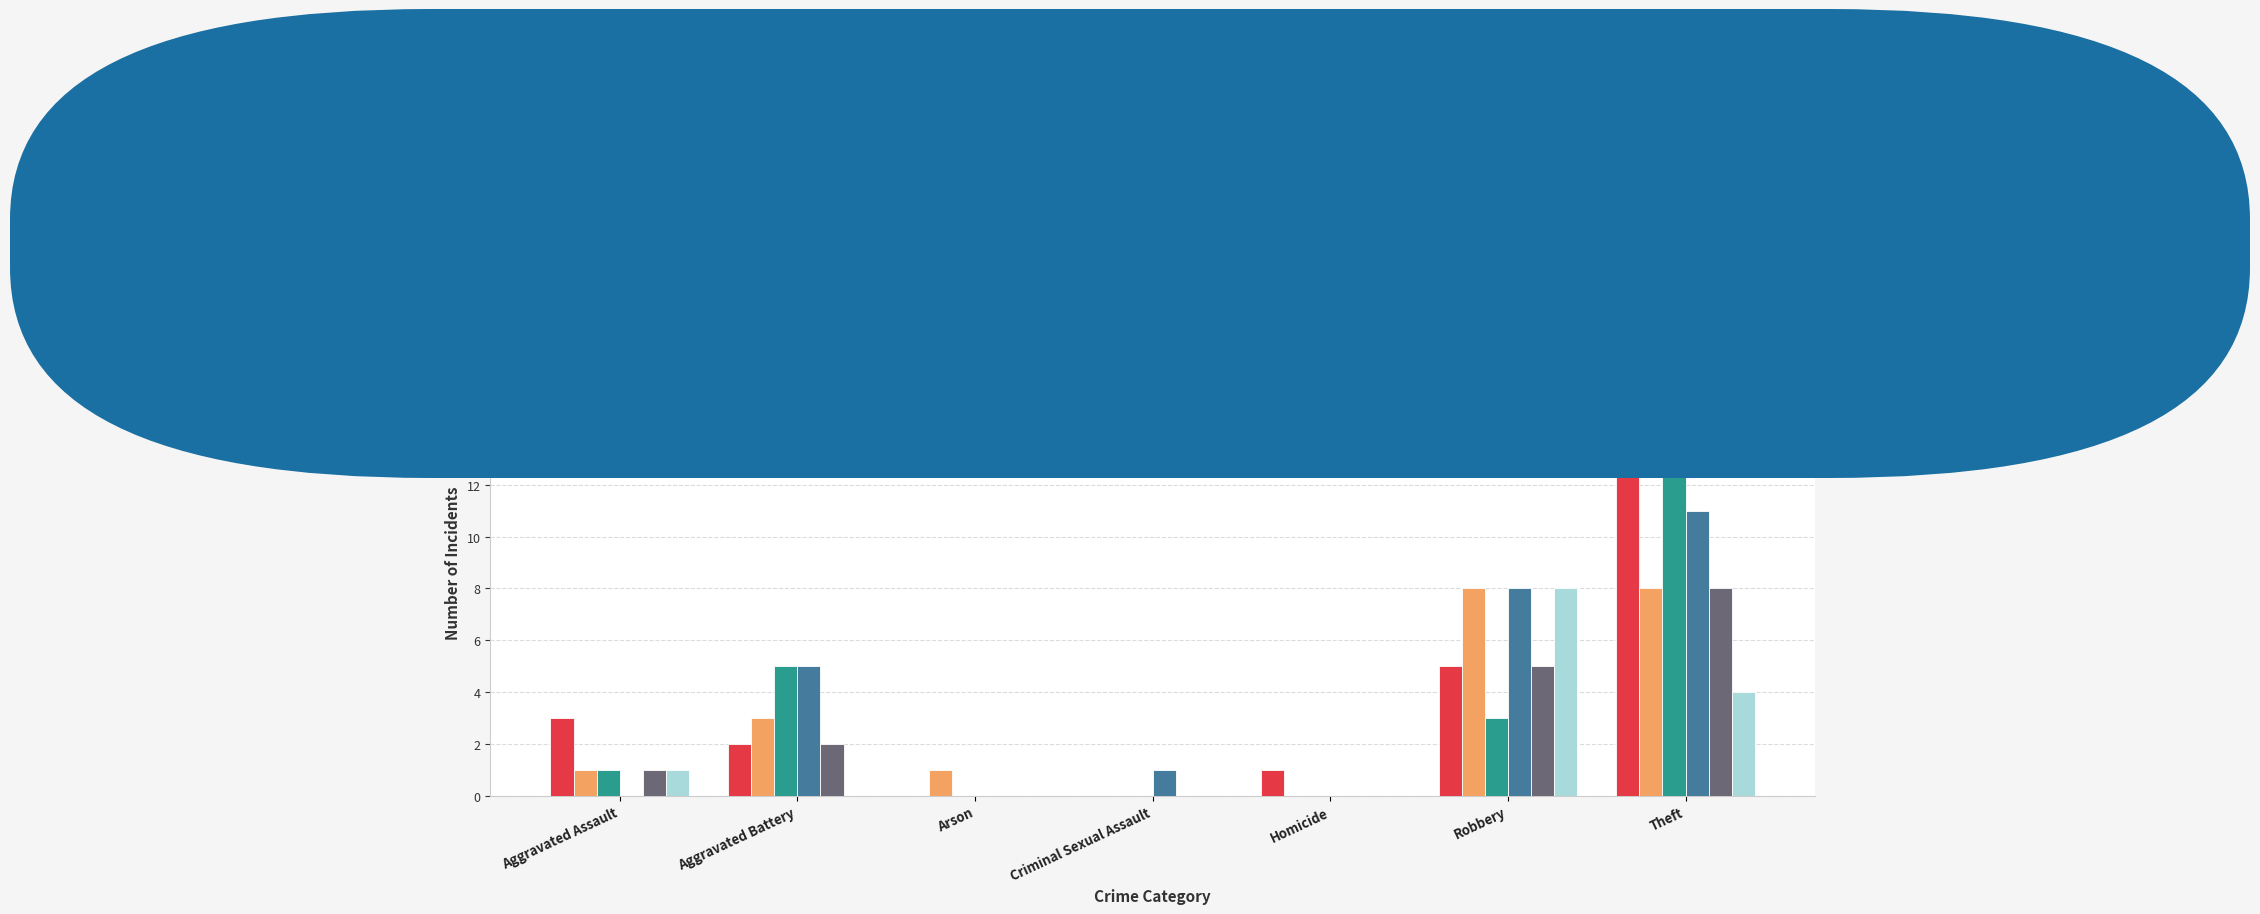

Reading right to left, what are all the values shown in this chart?

2019: Theft=13	Robbery=5	Homicide=1	Criminal Sexual Assault=0	Arson=0	Aggravated Battery=2	Aggravated Assault=3
2021: Theft=8	Robbery=8	Homicide=0	Criminal Sexual Assault=0	Arson=1	Aggravated Battery=3	Aggravated Assault=1
2018: Theft=15	Robbery=3	Homicide=0	Criminal Sexual Assault=0	Arson=0	Aggravated Battery=5	Aggravated Assault=1
2022: Theft=11	Robbery=8	Homicide=0	Criminal Sexual Assault=1	Arson=0	Aggravated Battery=5	Aggravated Assault=0
2023: Theft=8	Robbery=5	Homicide=0	Criminal Sexual Assault=0	Arson=0	Aggravated Battery=2	Aggravated Assault=1
2020: Theft=4	Robbery=8	Homicide=0	Criminal Sexual Assault=0	Arson=0	Aggravated Battery=0	Aggravated Assault=1